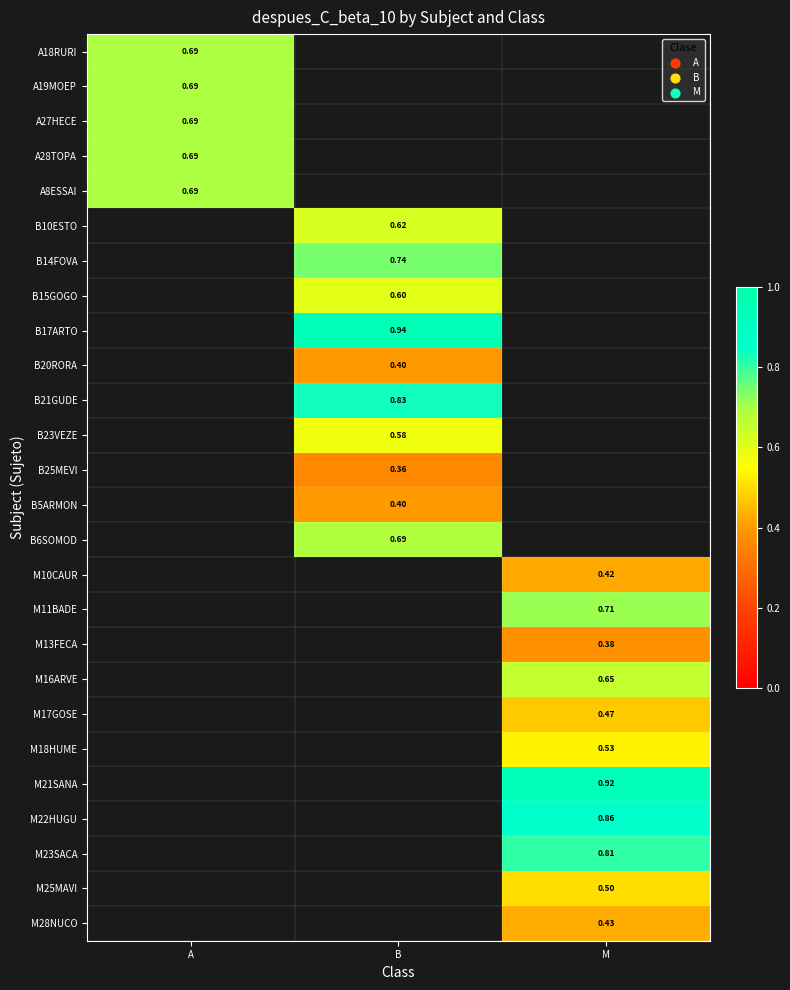

The M17GOSE series shows 0.3 at M. True or false?

False